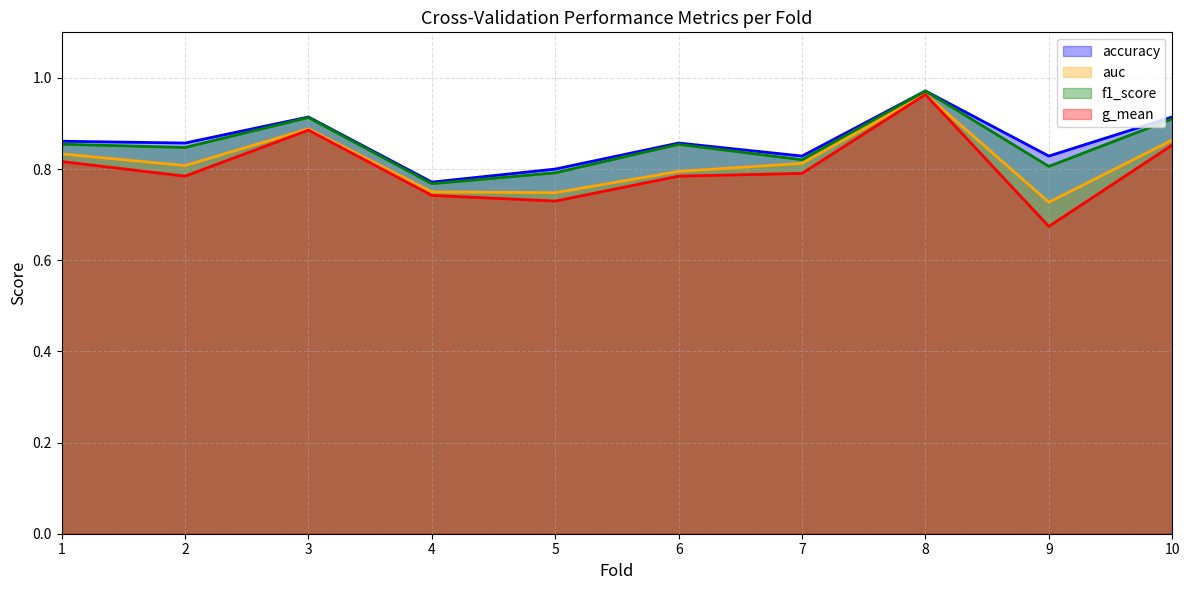

Count the auc values in the range 0 to 1.

10